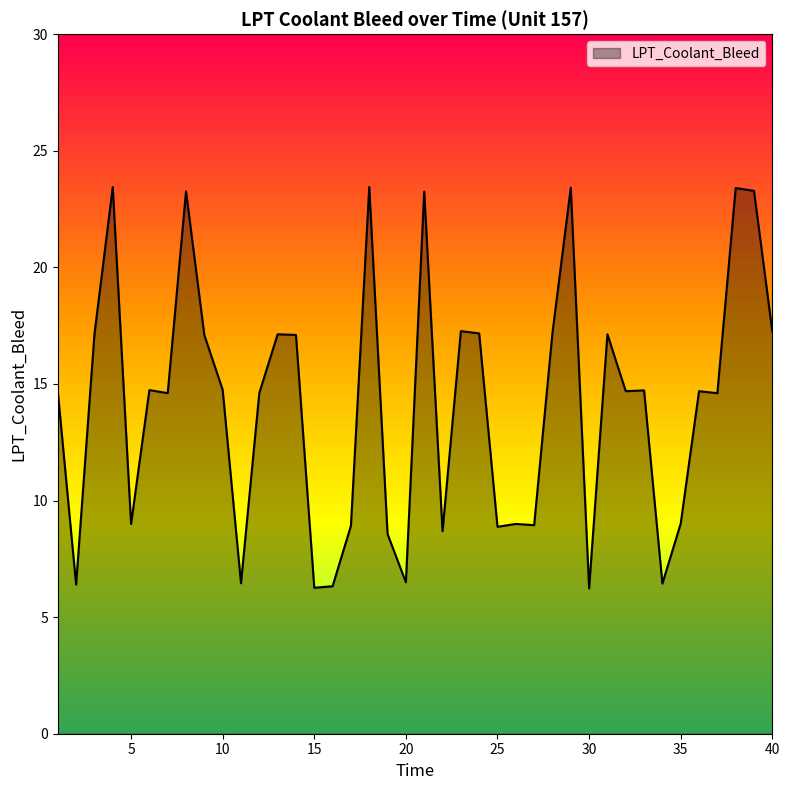

What is the minimum value shown in the chart?

6.2